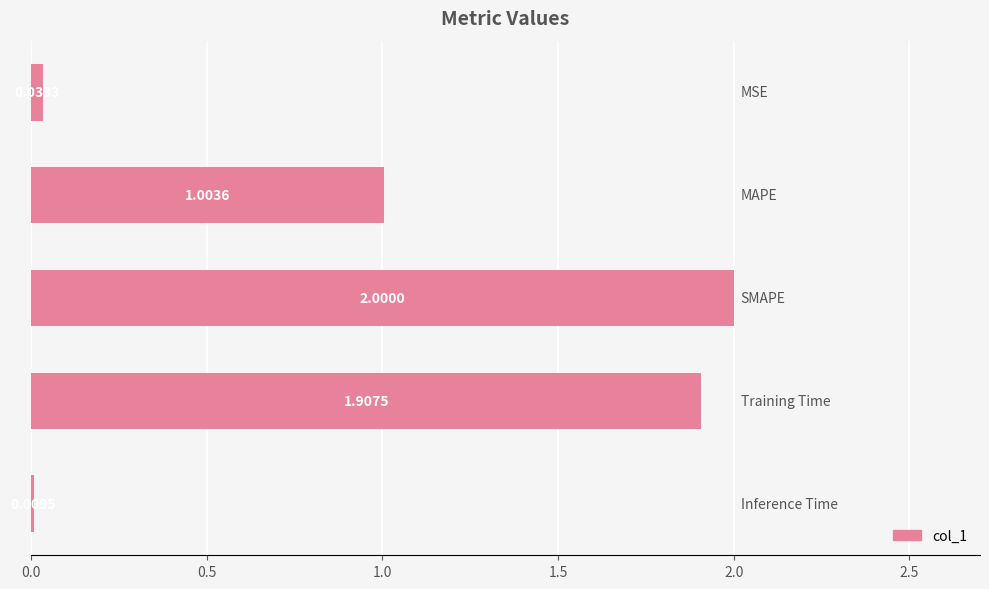

What is the average value?

1.0